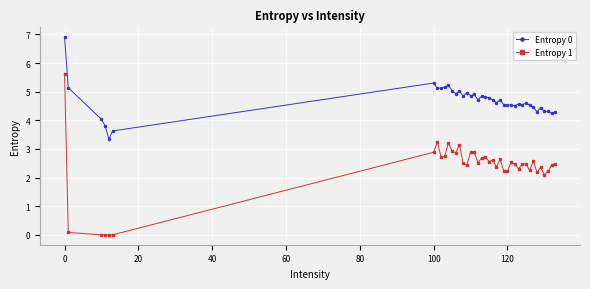

Which series has the widest spread of values?

Entropy 1